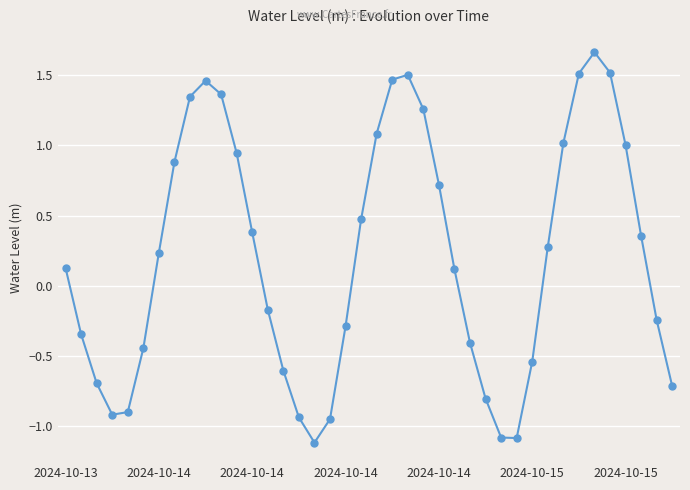

How many data points are less than 0?

18